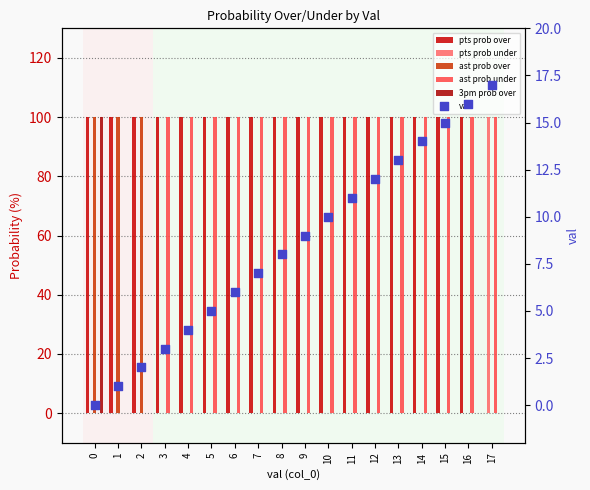

Is the value of pts prob over at 8 greater than the value of ast prob over at 4?

Yes